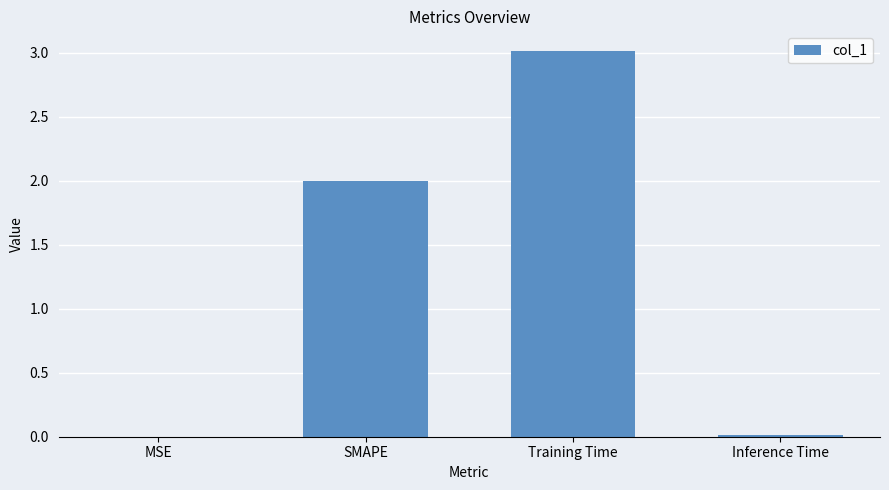

At which category does the chart reach its peak across all series?

Training Time